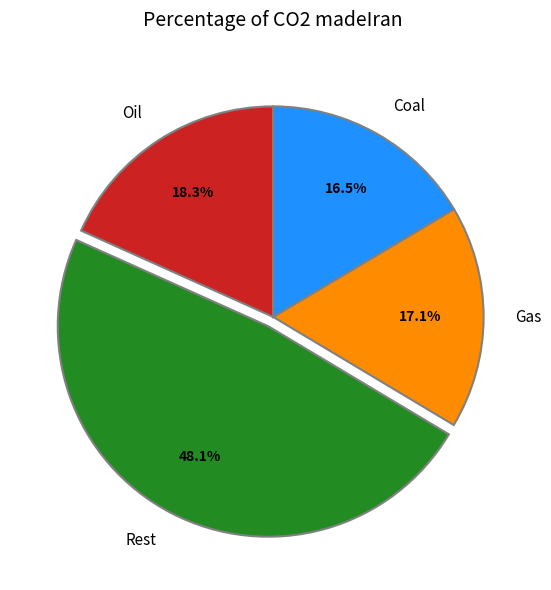

Does any single category account for the majority?

No